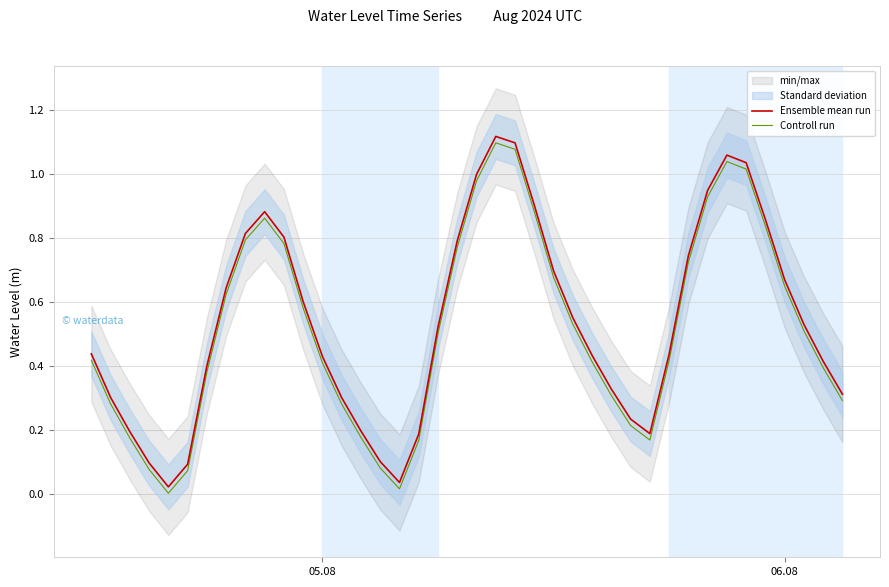

True or false: Ensemble mean run and Controll run cross at least once.

False